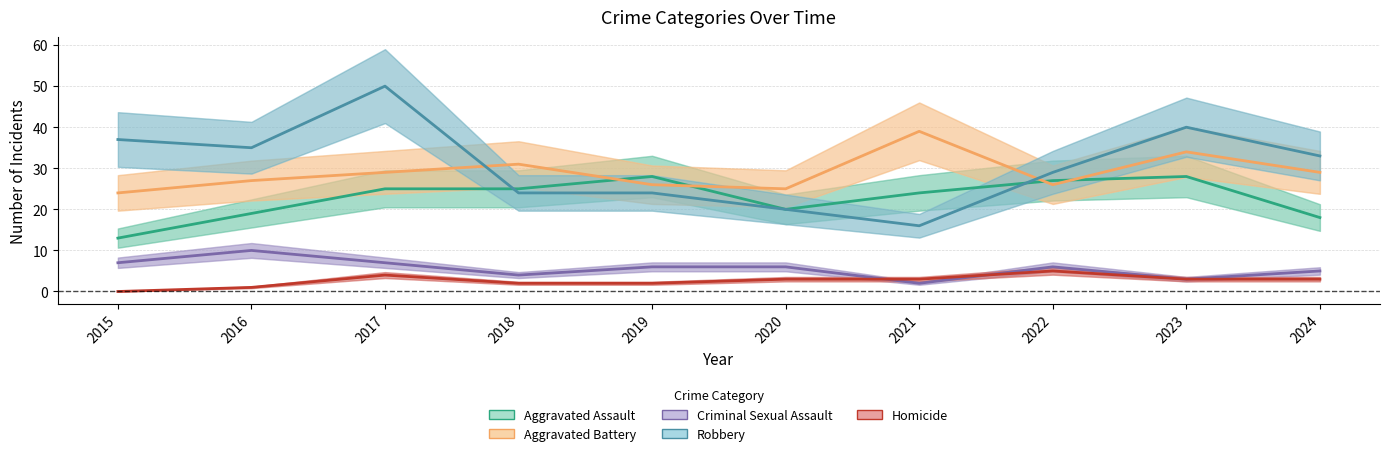

Reading right to left, list all the values displayed in this chart.

Aggravated Assault: 18	28	27	24	20	28	25	25	19	13
Aggravated Battery: 29	34	26	39	25	26	31	29	27	24
Criminal Sexual Assault: 5	3	6	2	6	6	4	7	10	7
Robbery: 33	40	29	16	20	24	24	50	35	37
Homicide: 3	3	5	3	3	2	2	4	1	0